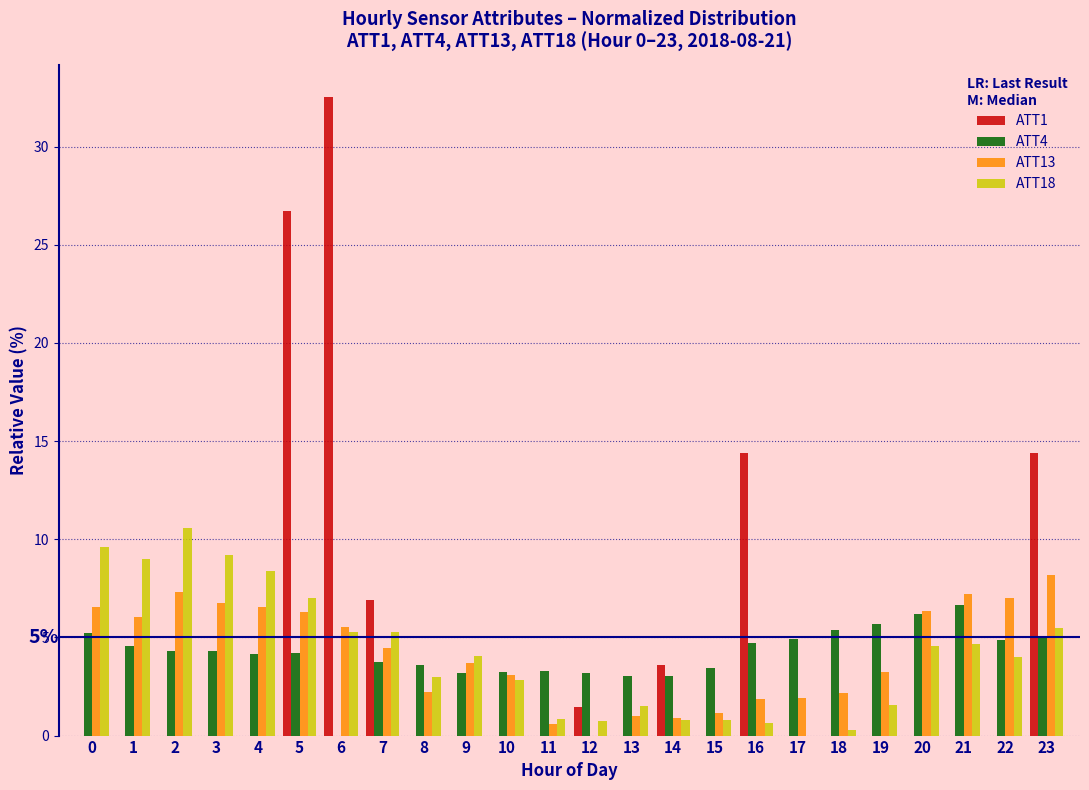

What is the maximum value for ATT13?

8.2